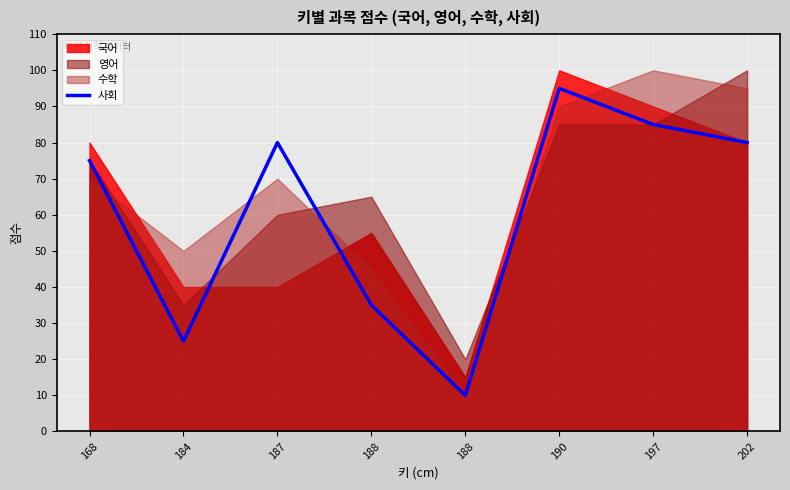

Read the value at 168.

75